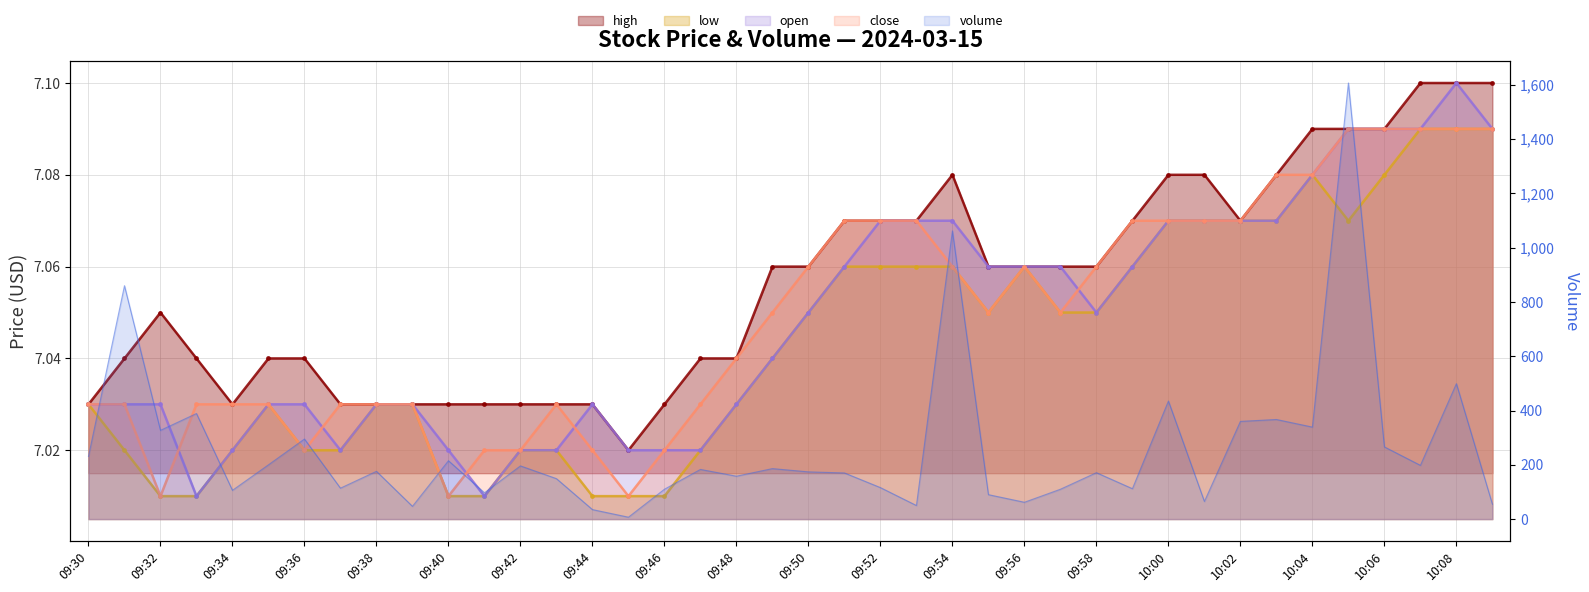

True or false: open has more than 1 interior local peaks.

True